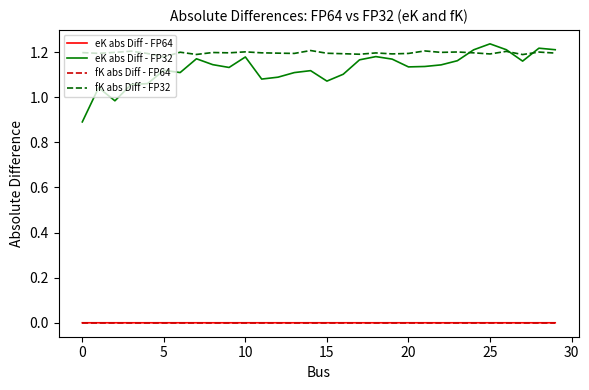

Which series has the largest total across all categories?

fK abs Diff - FP32